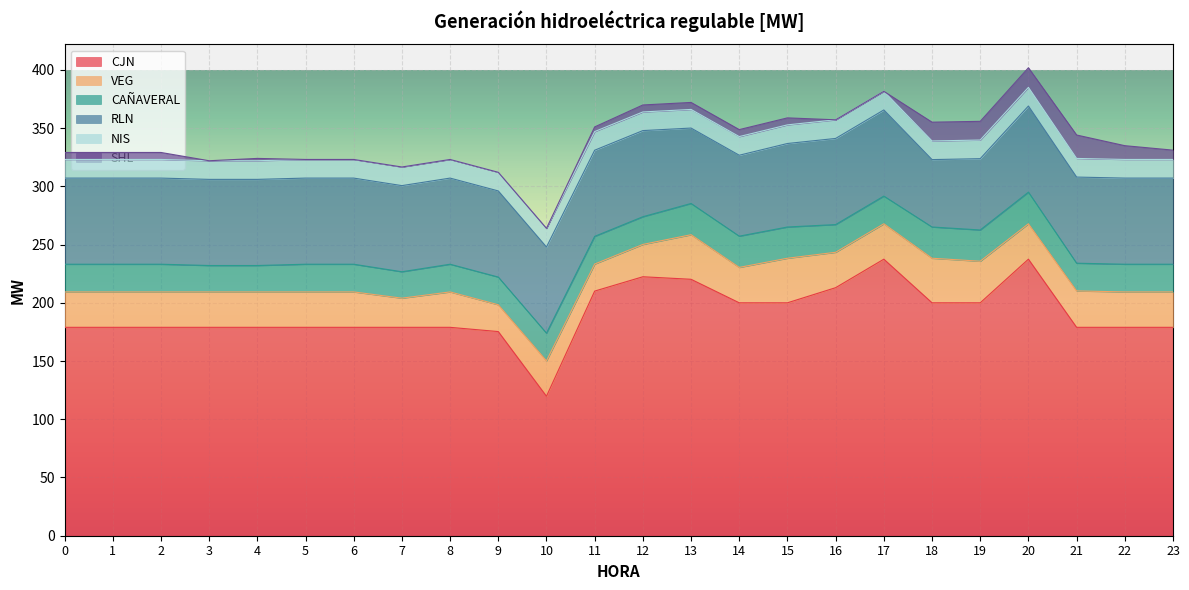

The value of SHL at 1 is 3.9. True or false?

False